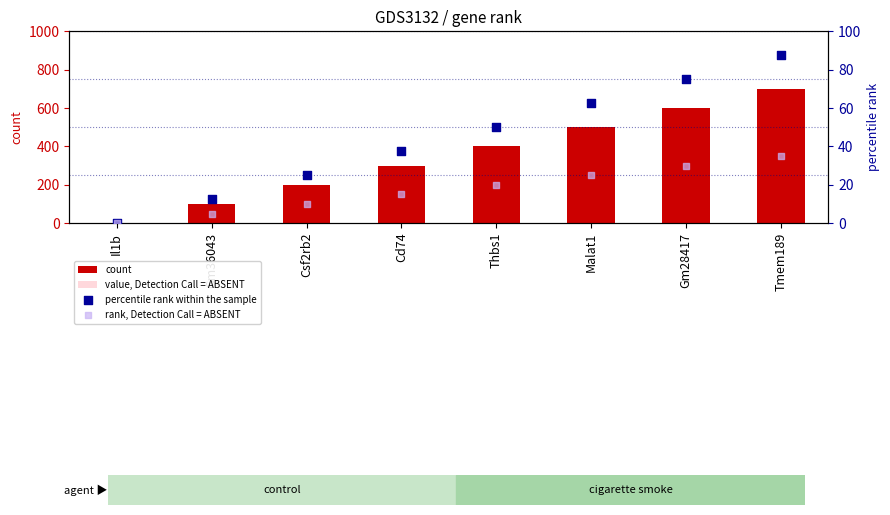

What are all the series names shown in the legend?

count, value, Detection Call = ABSENT, percentile rank within the sample, rank, Detection Call = ABSENT